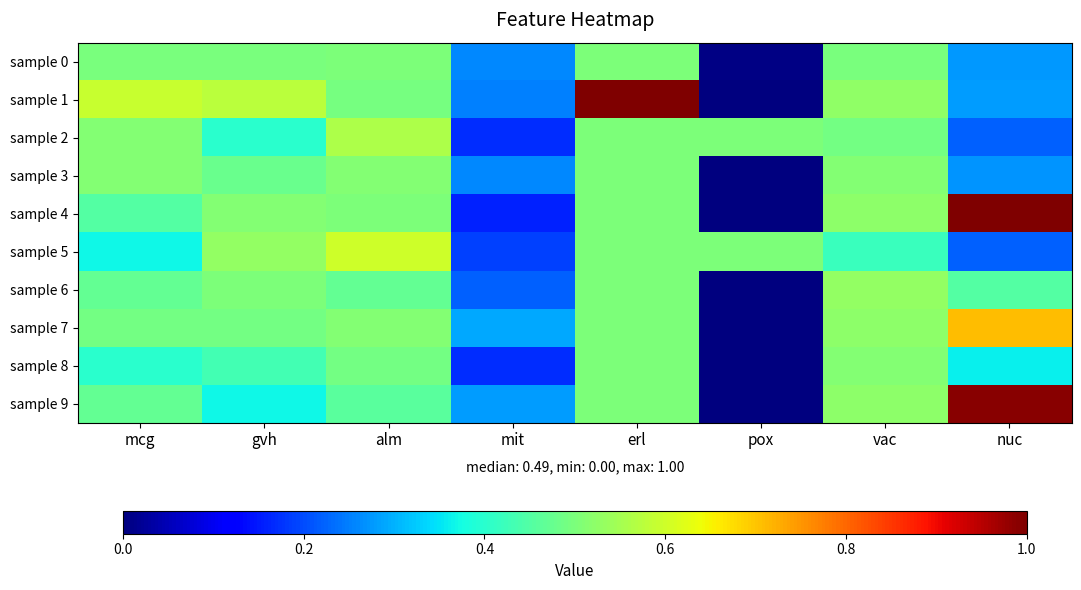

Between mcg and vac, which is larger?

vac